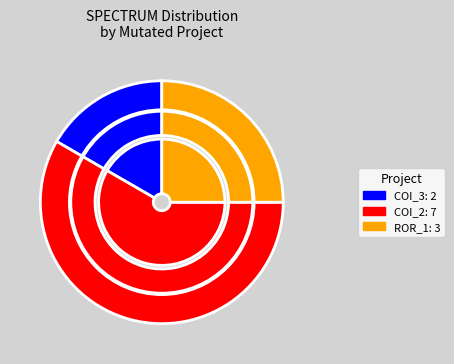

What is the ratio of the value at Forward.EmailSystem.Client.ROR_1 to the value at AutoResponder.EmailSystem.Client.COI_3?

1.5